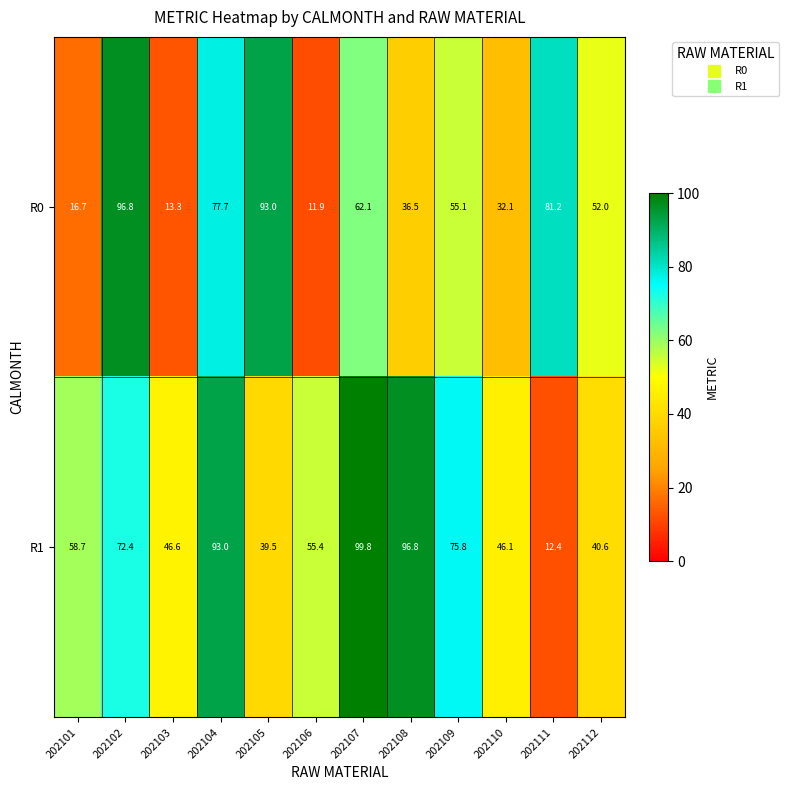

What is the spread (max minus min) of values at 202107?

37.7